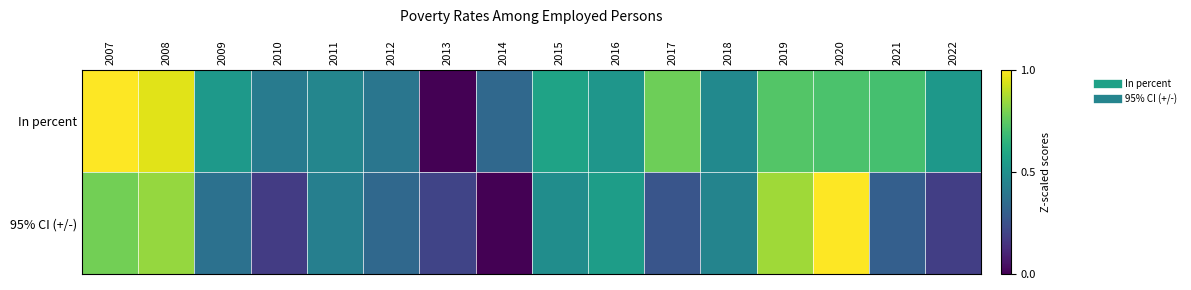

Reading left to right, list all the values displayed in this chart.

In percent: 2007=1.0	2008=1.0	2009=0.5	2010=0.4	2011=0.5	2012=0.4	2013=0.0	2014=0.3	2015=0.6	2016=0.5	2017=0.8	2018=0.5	2019=0.7	2020=0.7	2021=0.7	2022=0.5
95% CI (+/-): 2007=0.8	2008=0.8	2009=0.4	2010=0.2	2011=0.4	2012=0.3	2013=0.2	2014=0.0	2015=0.5	2016=0.6	2017=0.3	2018=0.5	2019=0.9	2020=1.0	2021=0.3	2022=0.2